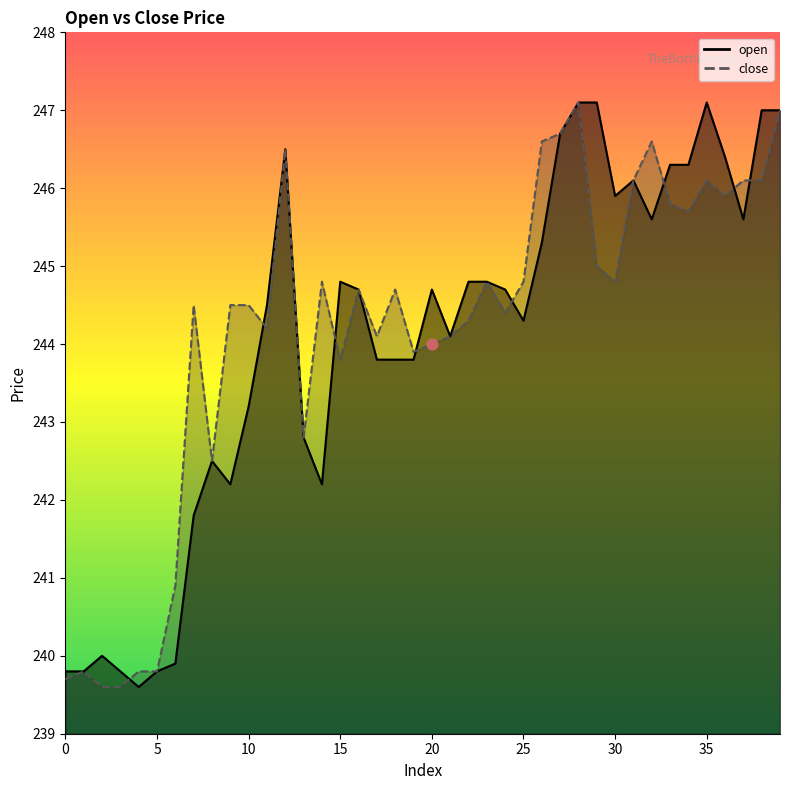

What are all the series names shown in the legend?

open, close